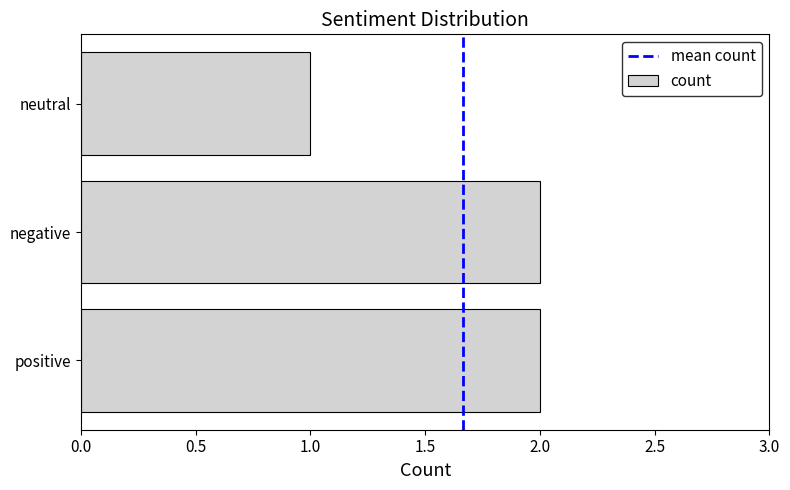

What is the sum of all values?

5